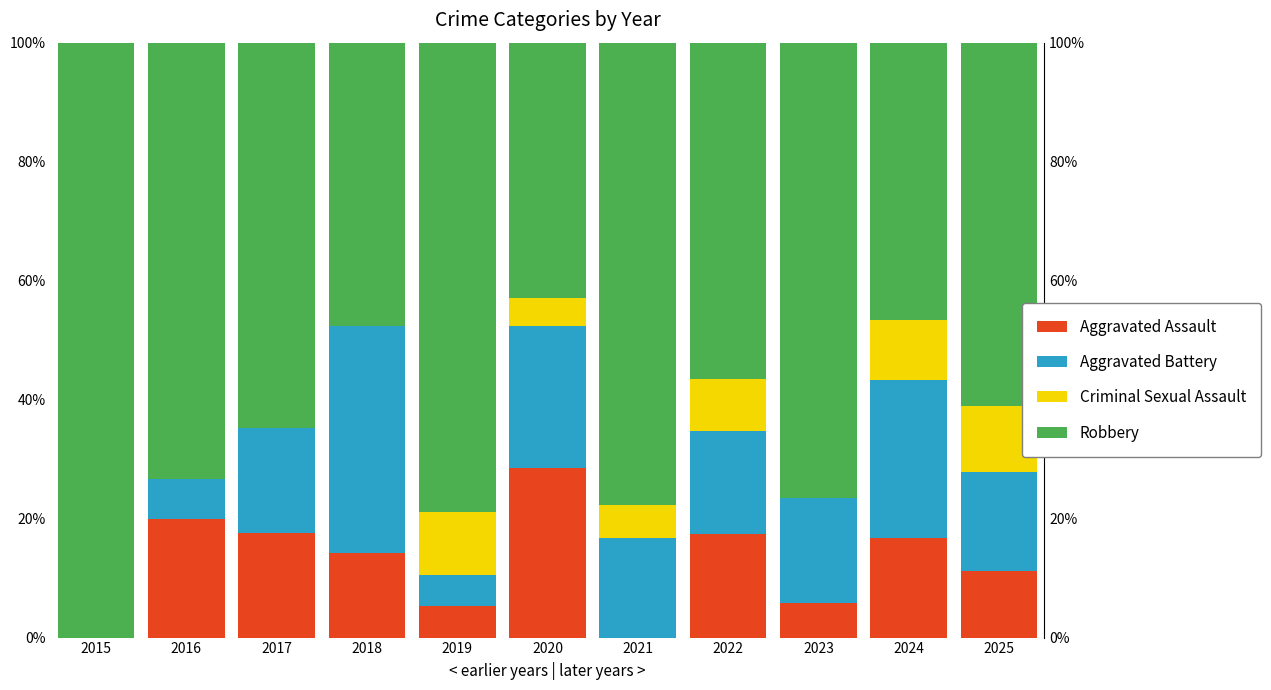

Reading left to right, list all the values displayed in this chart.

Aggravated Assault: 2015=0.0	2016=0.2	2017=0.2	2018=0.1	2019=0.1	2020=0.3	2021=0.0	2022=0.2	2023=0.1	2024=0.2	2025=0.1
Aggravated Battery: 2015=0.0	2016=0.1	2017=0.2	2018=0.4	2019=0.1	2020=0.2	2021=0.2	2022=0.2	2023=0.2	2024=0.3	2025=0.2
Criminal Sexual Assault: 2015=0.0	2016=0.0	2017=0.0	2018=0.0	2019=0.1	2020=0.0	2021=0.1	2022=0.1	2023=0.0	2024=0.1	2025=0.1
Robbery: 2015=1.0	2016=0.7	2017=0.6	2018=0.5	2019=0.8	2020=0.4	2021=0.8	2022=0.6	2023=0.8	2024=0.5	2025=0.6